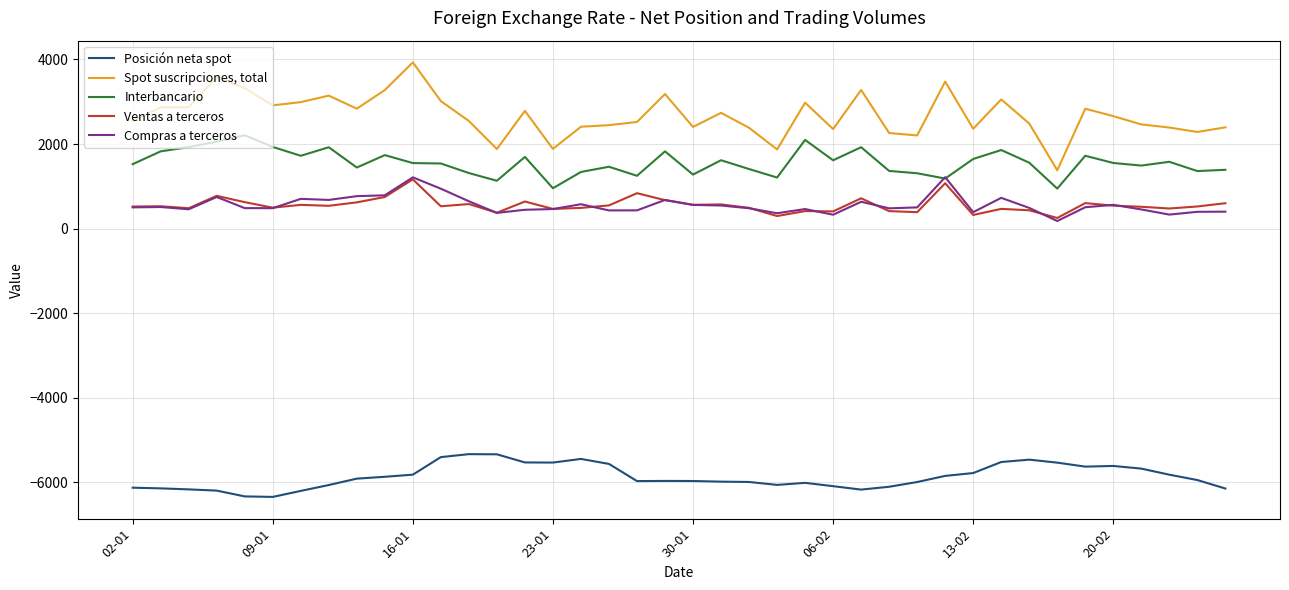

Which series has the largest total across all categories?

Spot suscripciones, total